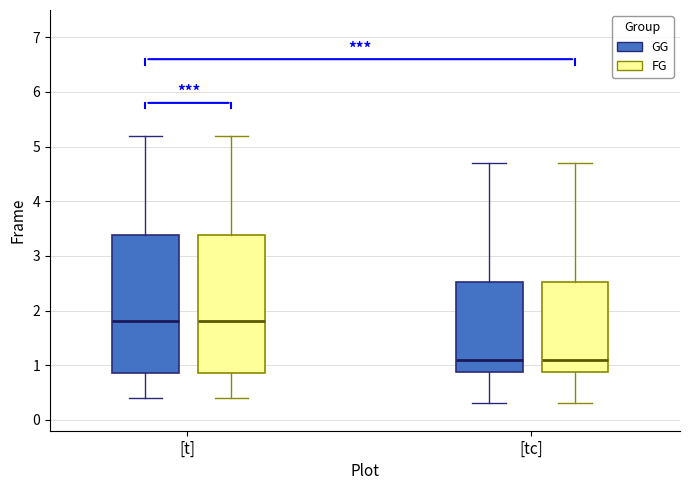

Reading left to right, read every box against the y-axis: the position of its median line, the range the box covers, and the ends of its whiskers. The values are not printed on the chart, so give them approximately, as read against the axis.

[t] (GG): median 1.8, box 0.9 to 3.4, whiskers 0.4 to 5.2
[t] (FG): median 1.8, box 0.9 to 3.4, whiskers 0.4 to 5.2
[tc] (GG): median 1.1, box 0.9 to 2.5, whiskers 0.3 to 4.7
[tc] (FG): median 1.1, box 0.9 to 2.5, whiskers 0.3 to 4.7